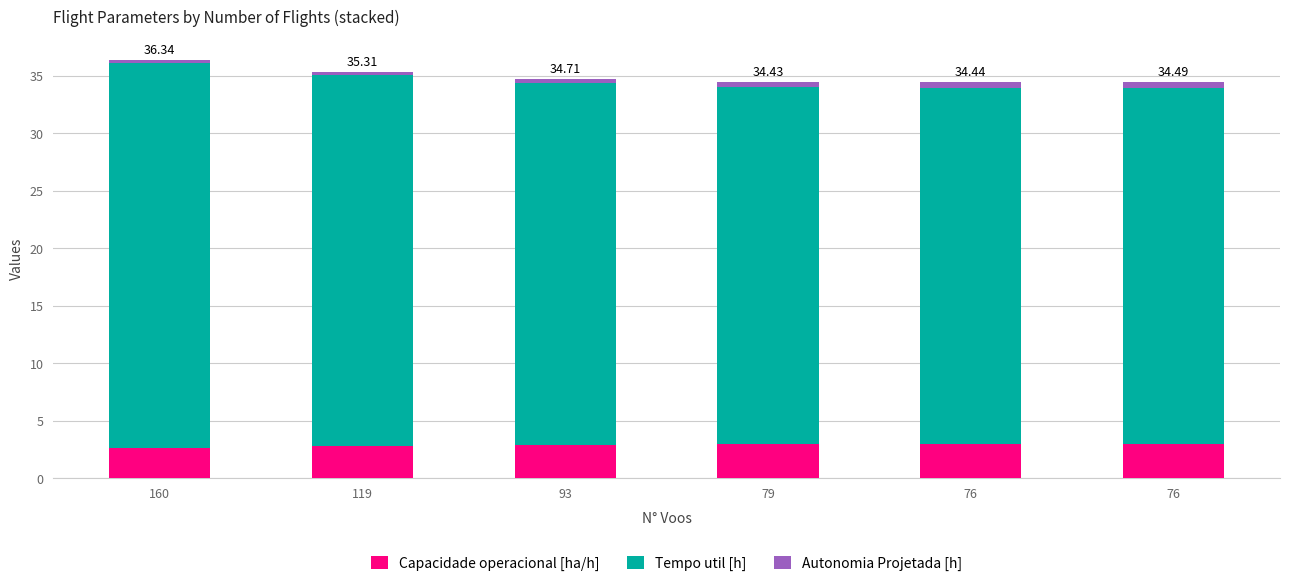

Which has a higher value, 93 or 79?

79